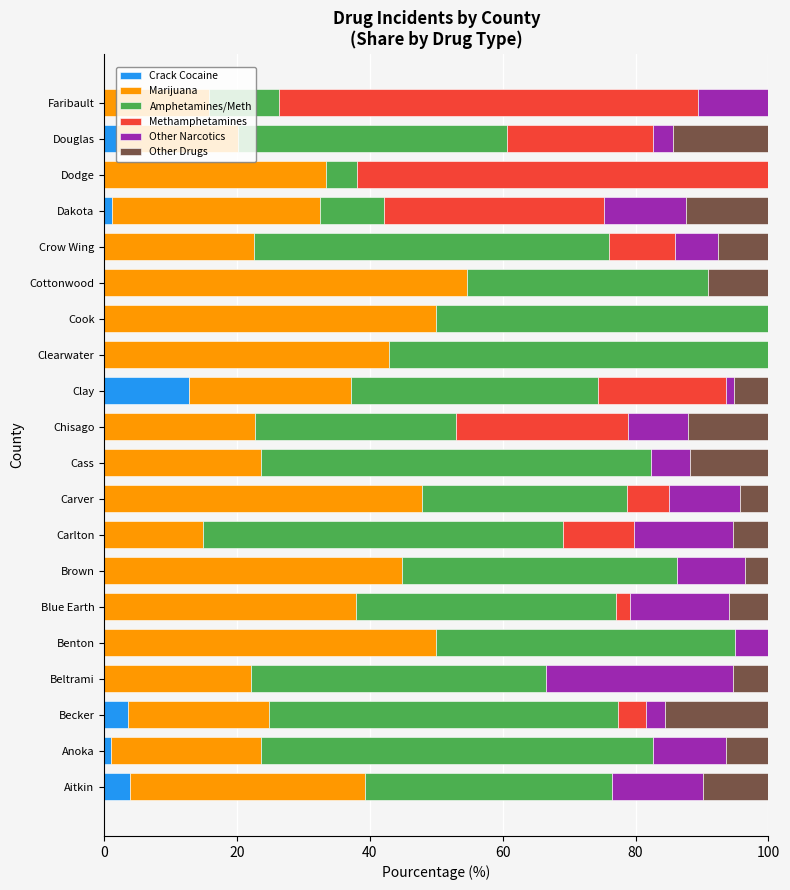

Is it true that Crack Cocaine equals 0.0 at Carlton?

True